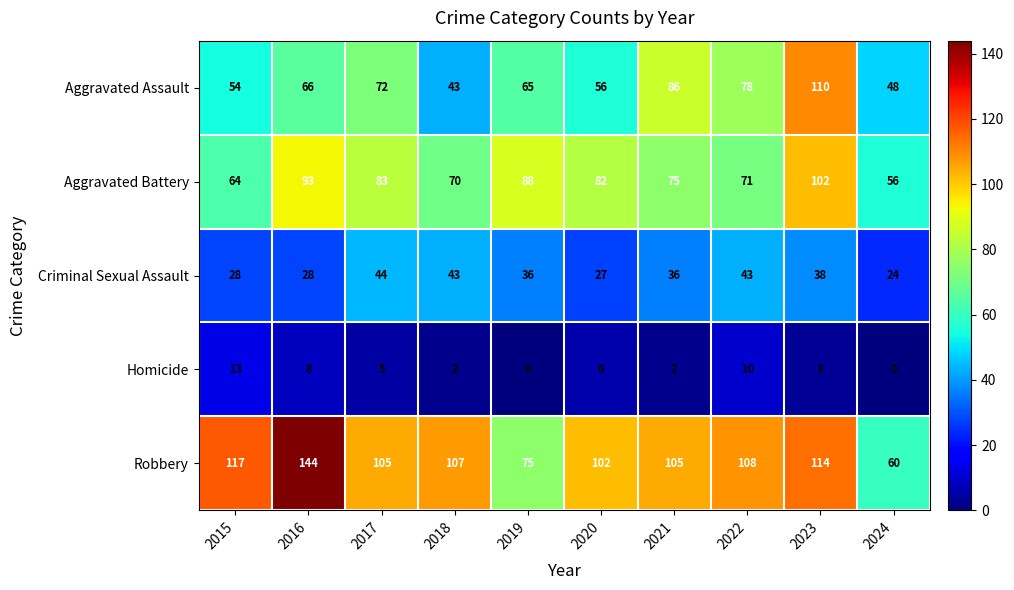

Which series changed the most between 2017 and 2022?

Aggravated Battery